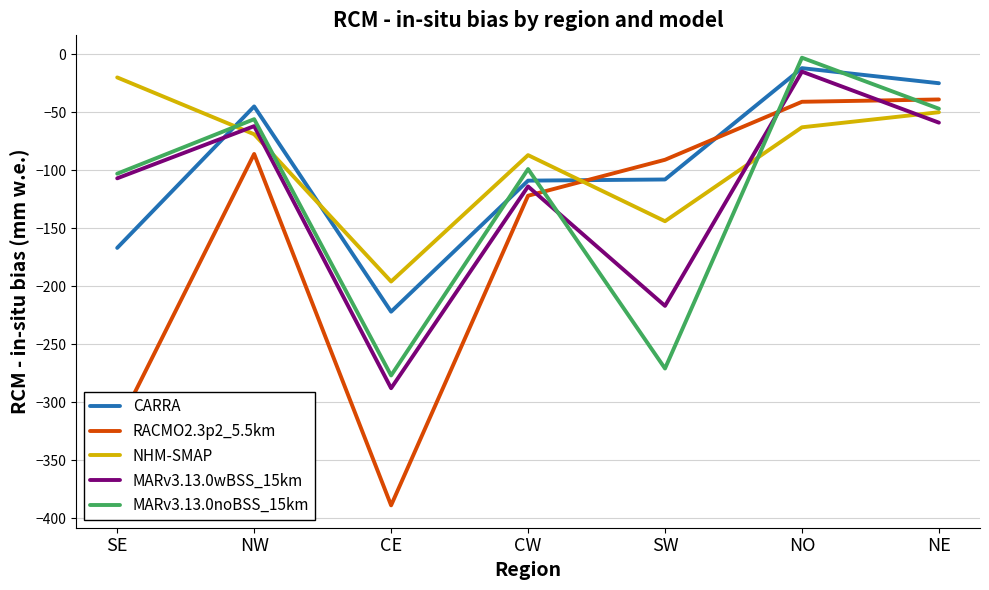

Which category has the highest value in the NHM-SMAP series?

SE